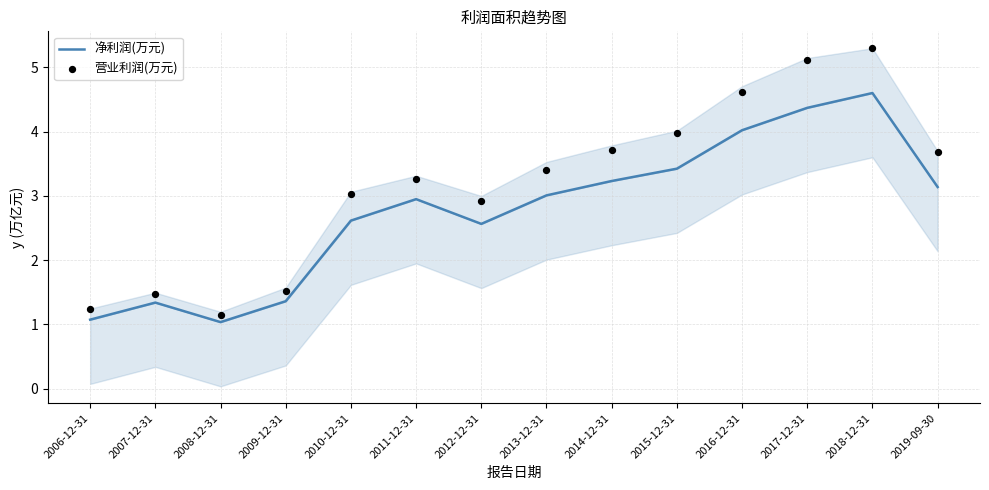

At which category is the sum across all series the highest?

2018-12-31